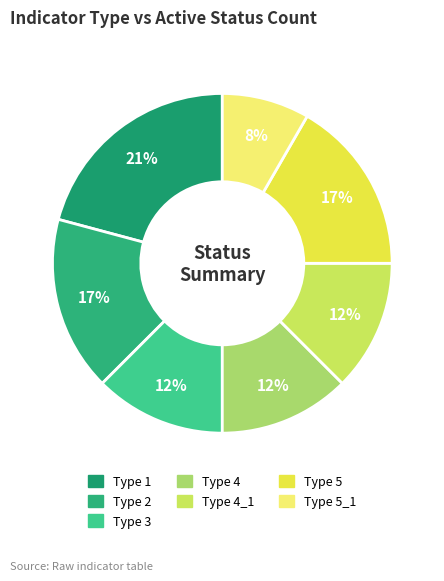

How many segments does this pie chart have?

7